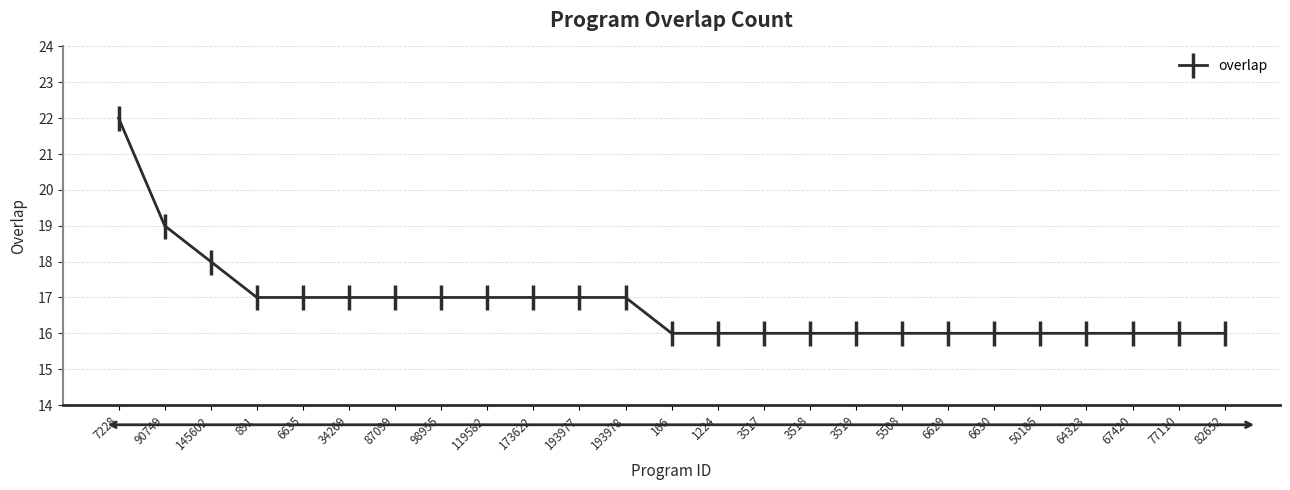

What is the approximate value at 90749?

19